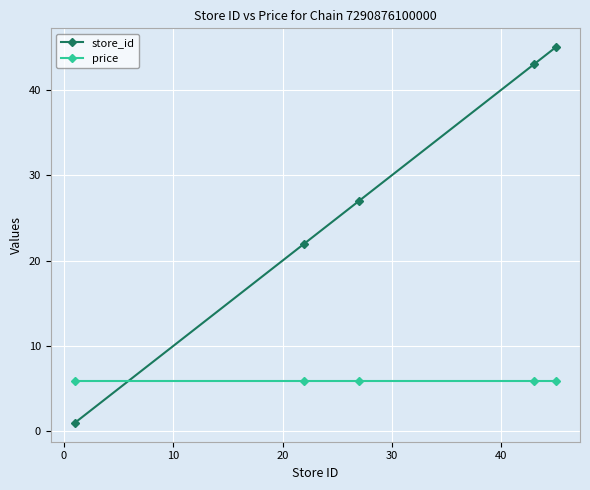

Which series has the widest spread of values?

store_id